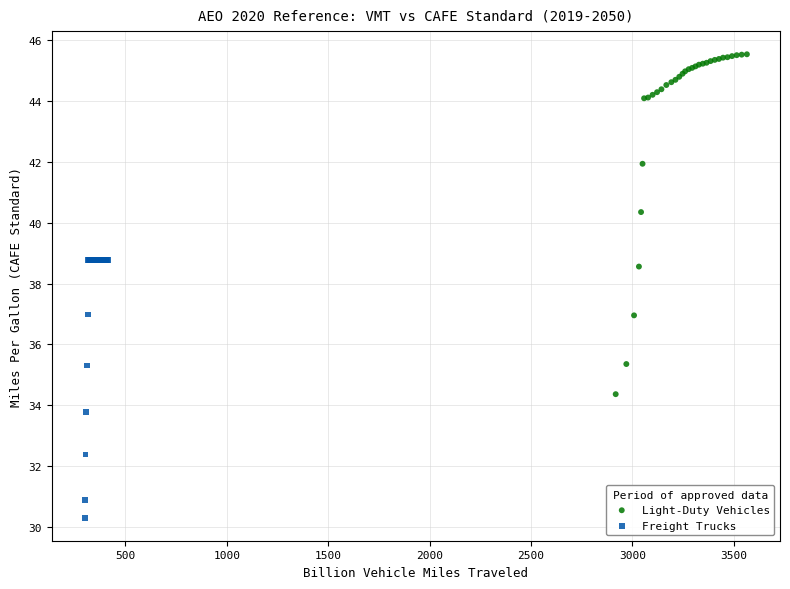

Which series has the largest Y range (max minus min)?

Light-Duty Vehicles